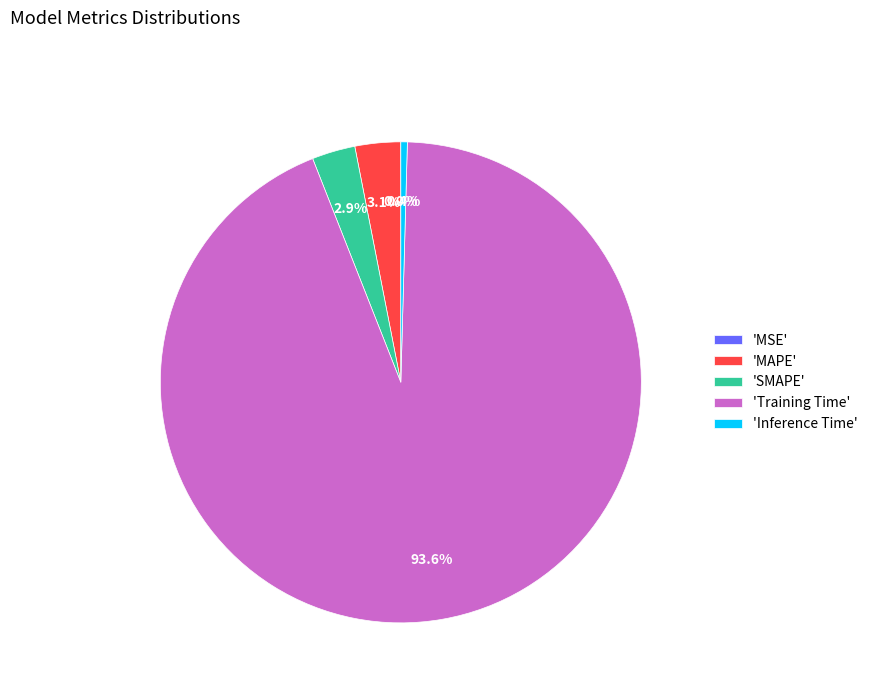

Which has a higher value, 'Training Time' or 'Inference Time'?

'Training Time'